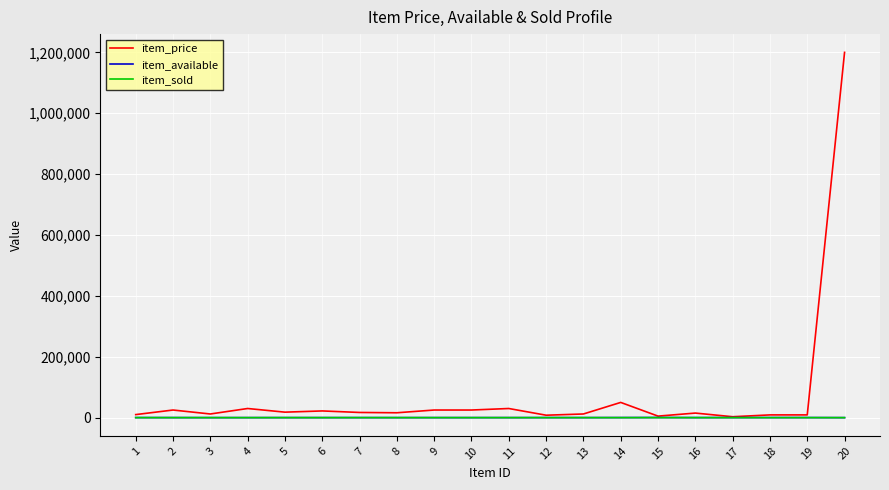

Which series has the widest spread of values?

item_price